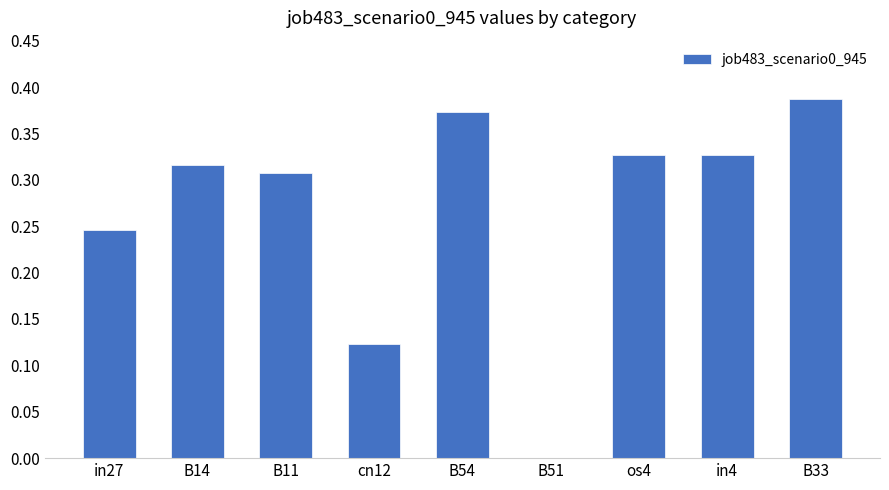

What is the sum of all values?

2.4